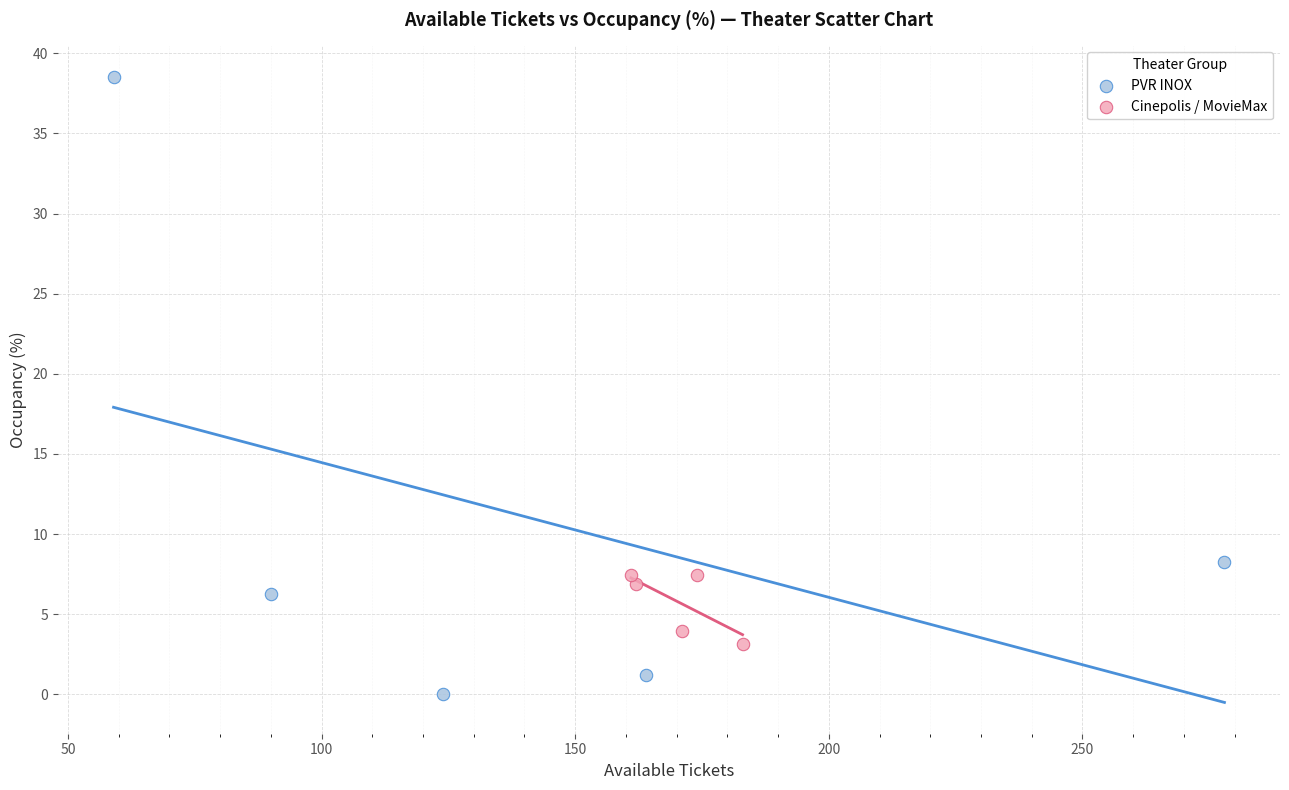

Which series has the largest Y range (max minus min)?

PVR INOX